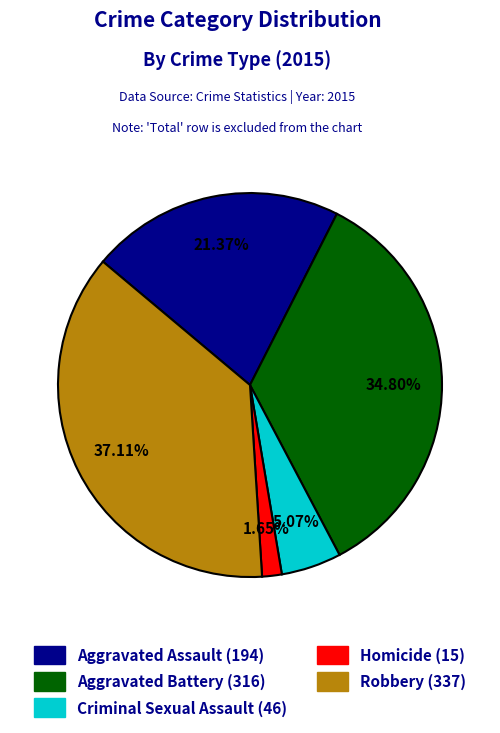

To the nearest percent, what is the combined percentage of Aggravated Battery and Criminal Sexual Assault?

40%